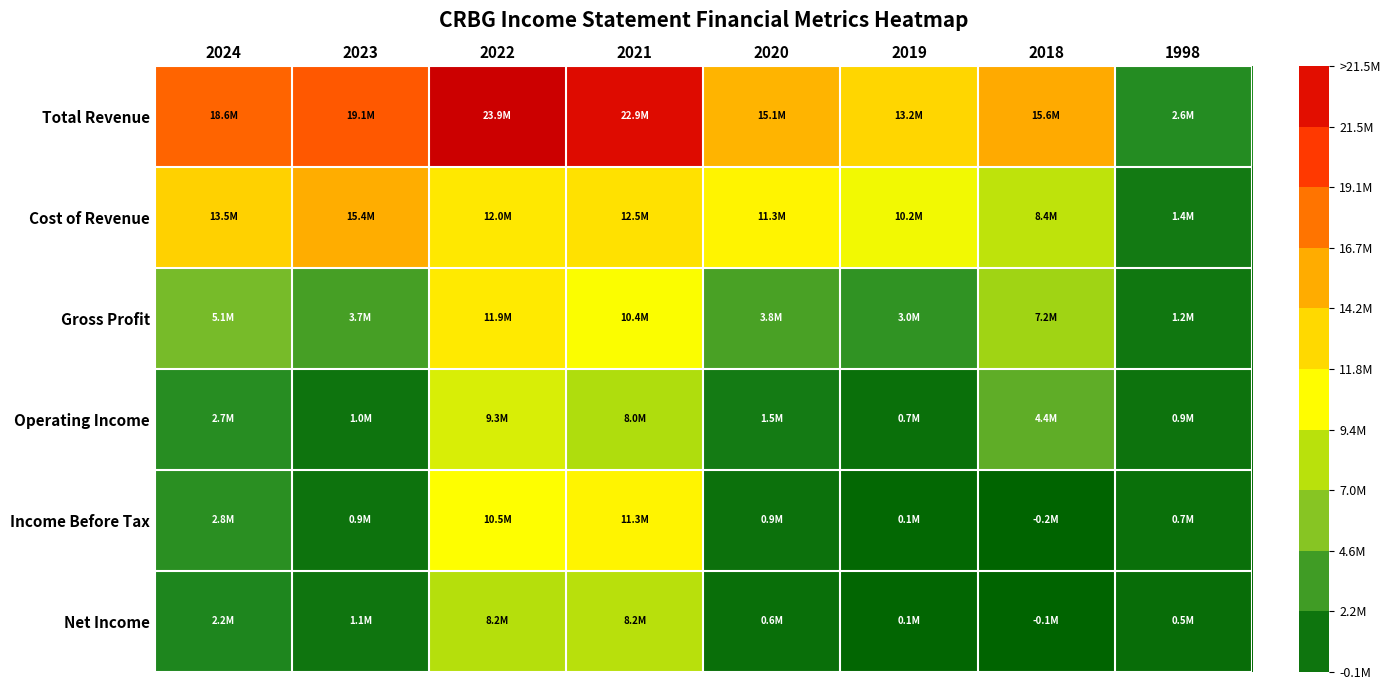

At which category is the sum across all series the highest?

2022